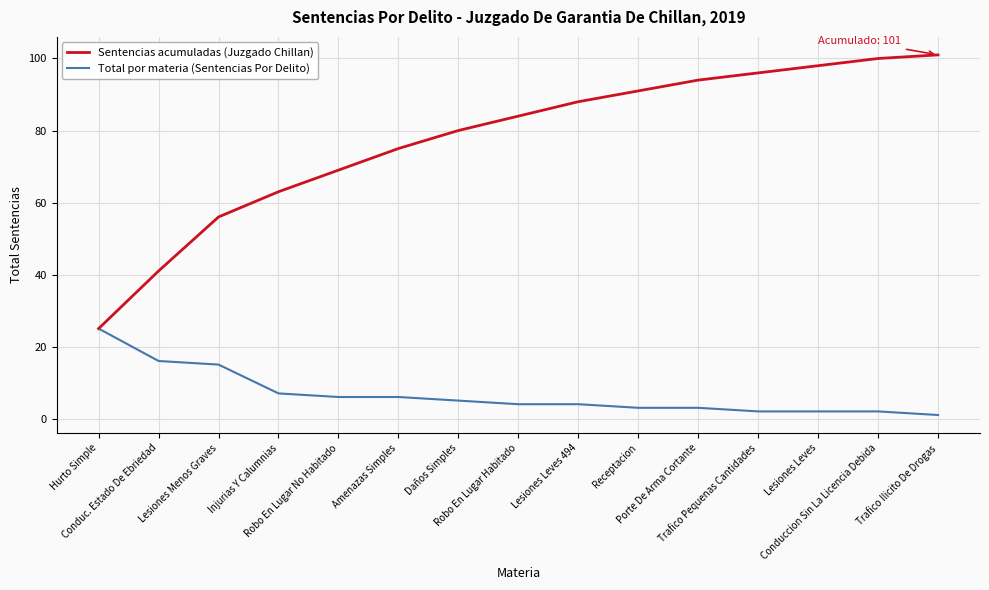

Which series has the largest total across all categories?

Sentencias acumuladas (Juzgado Chillan)